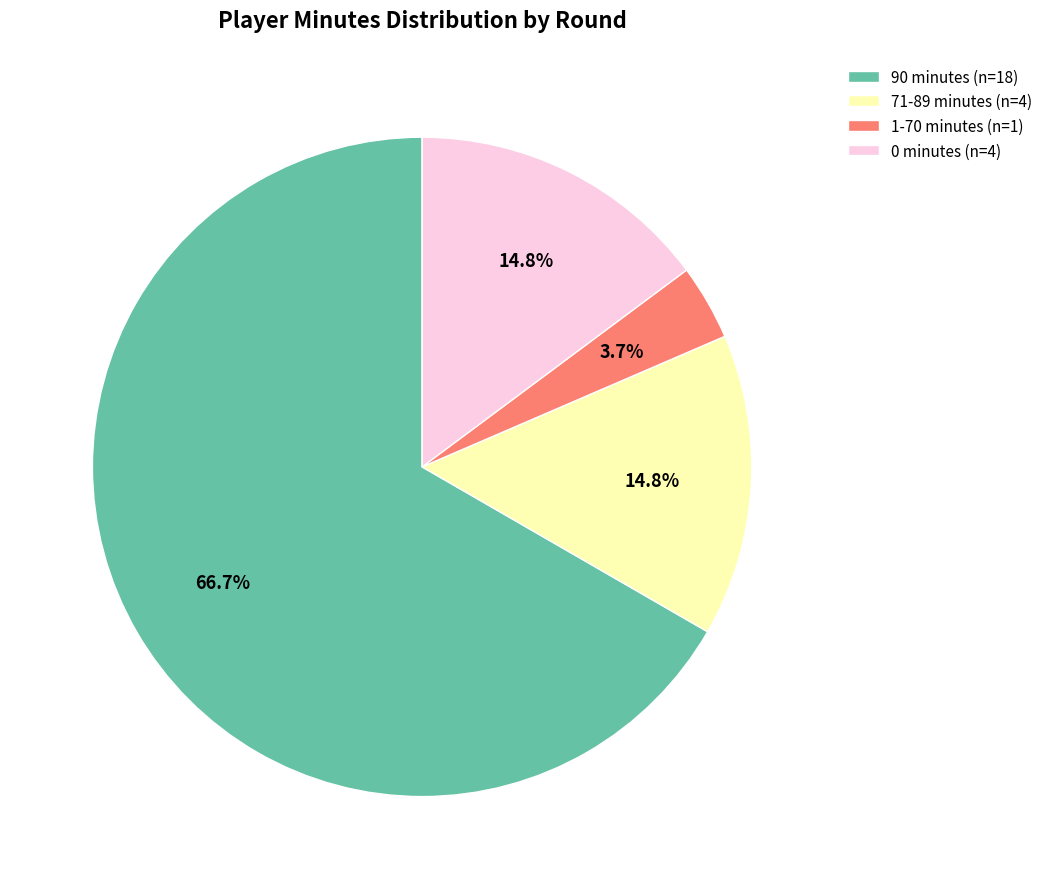

Combined, do 90 minutes (n=18) and 0 minutes (n=4) account for over 50%?

Yes